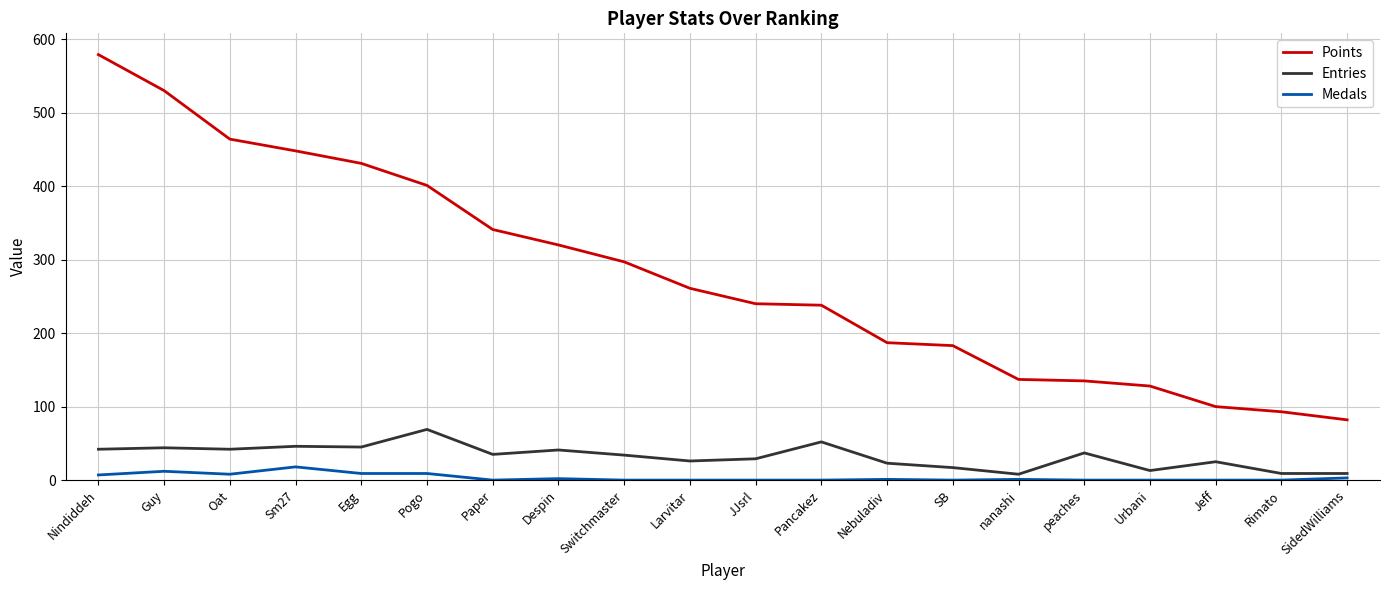

Between Sm27 and SB, which series saw the biggest shift?

Points